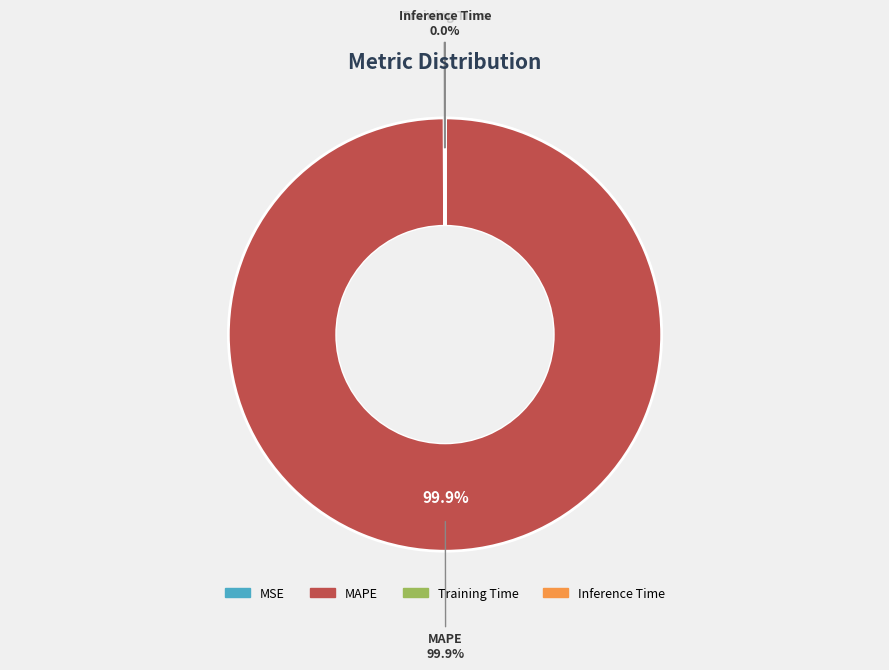

To the nearest percent, what is the difference between the Inference Time and MAPE slice percentages?

100%